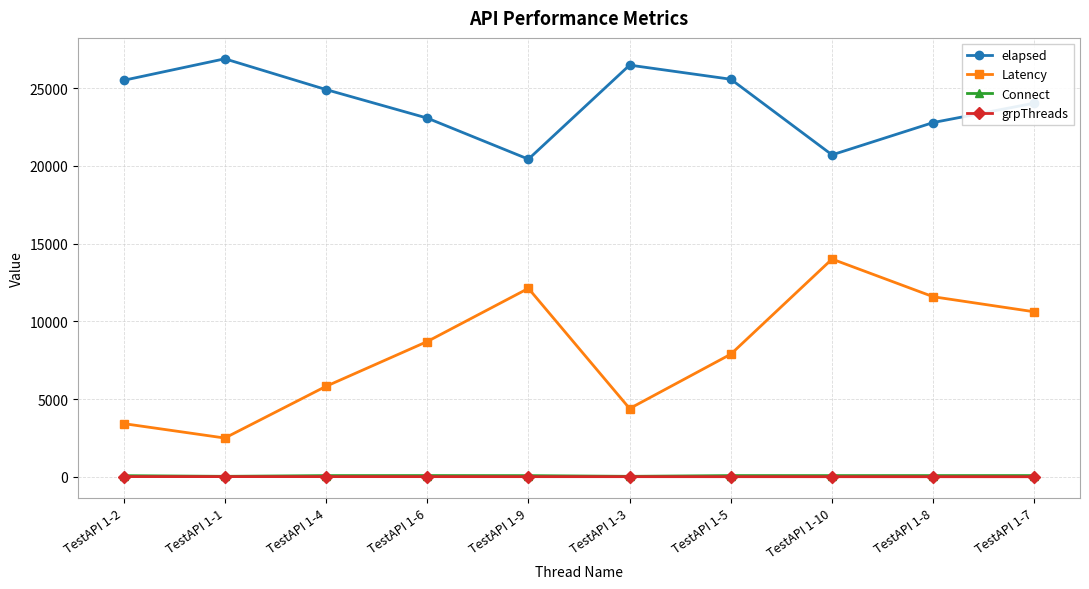

True or false: elapsed has more than 2 interior local peaks.

False